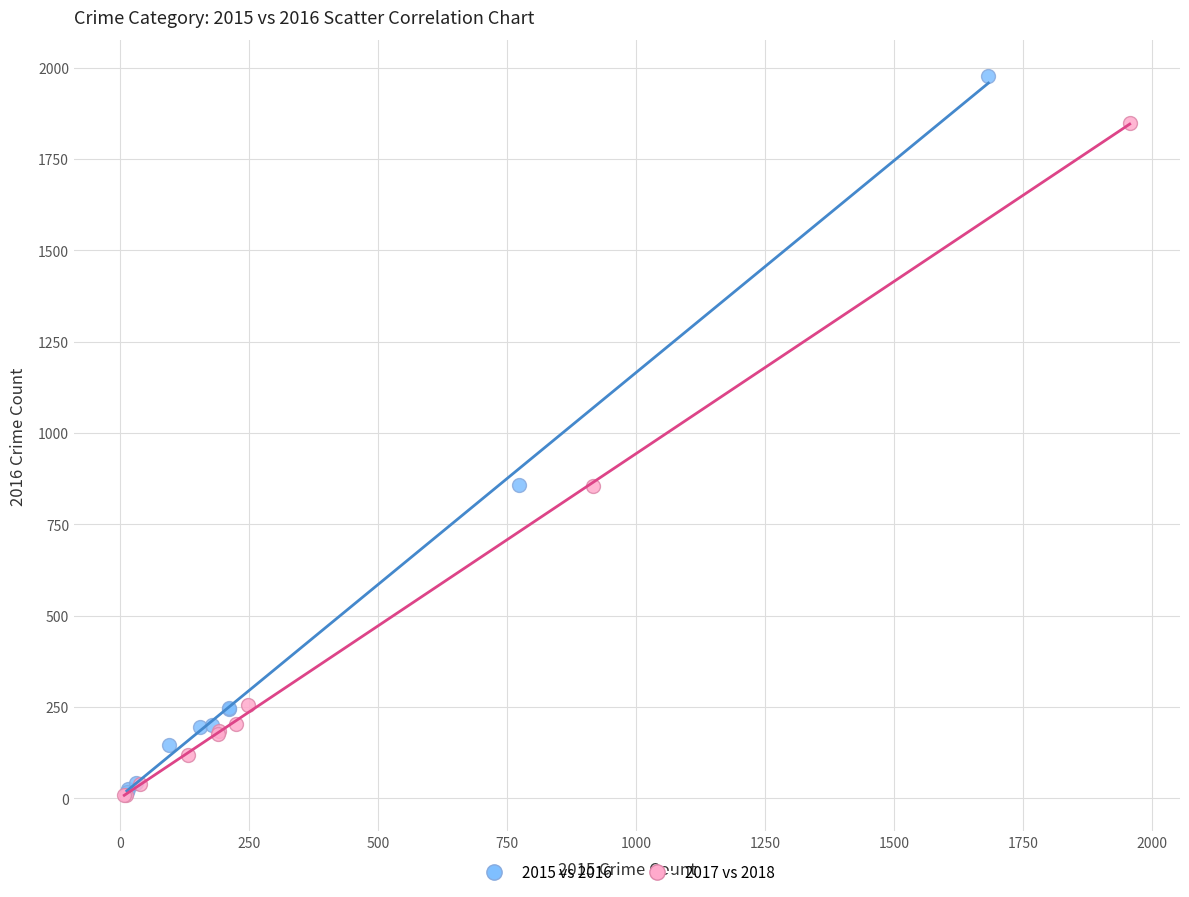

Which series has the widest spread of Y values?

2015 vs 2016